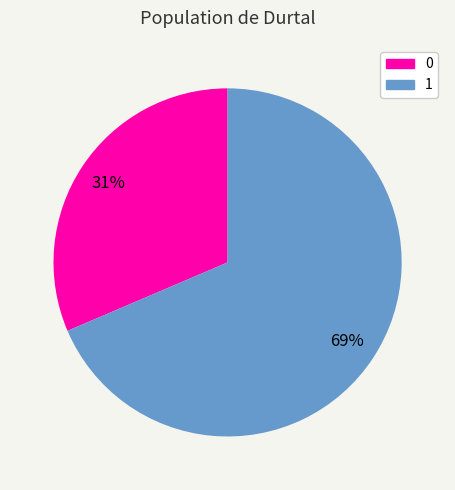

Is it true that 1 is 55% of the pie?

False